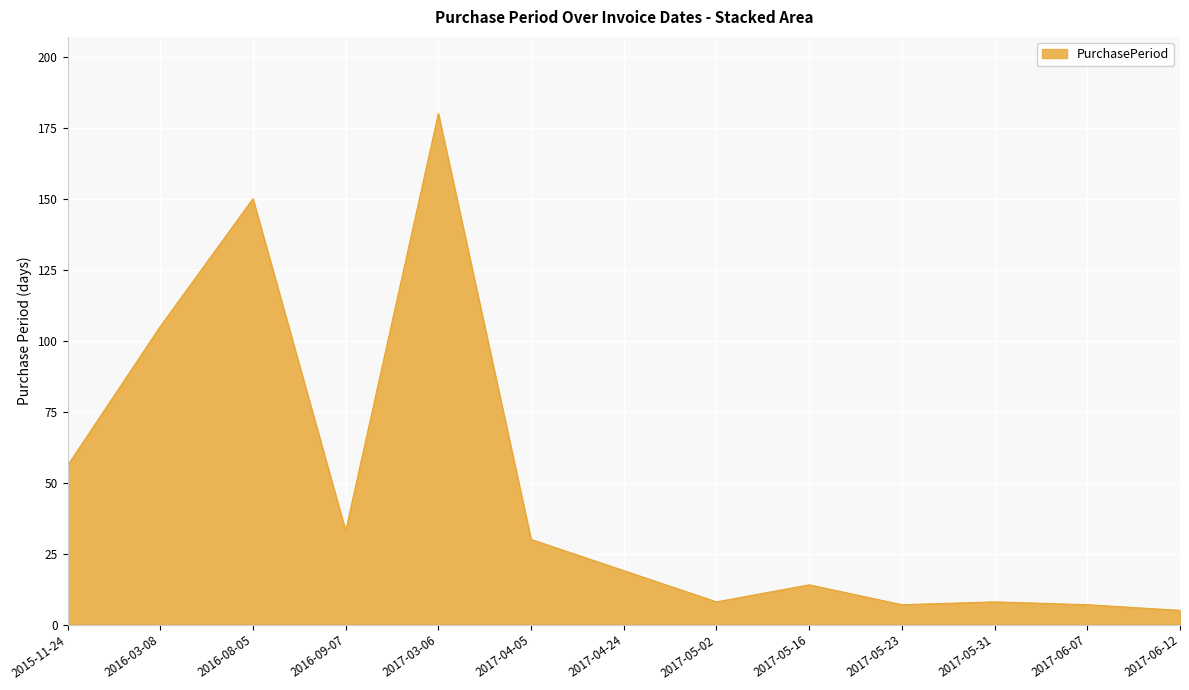

What position from the right is 2017-04-24?

7